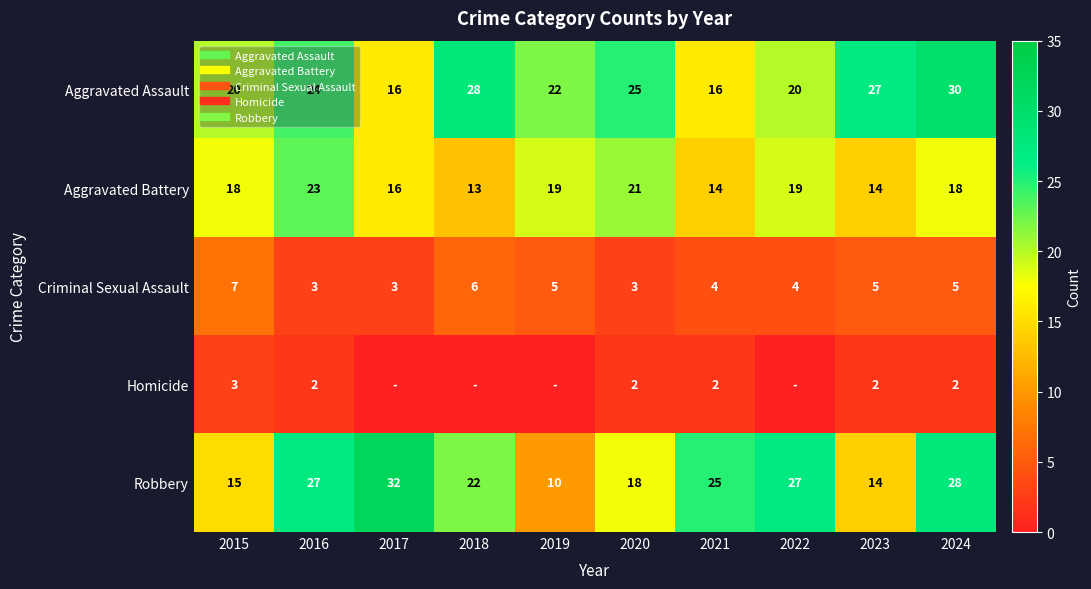

What is the difference between the maximum and minimum values in the Criminal Sexual Assault series?

4